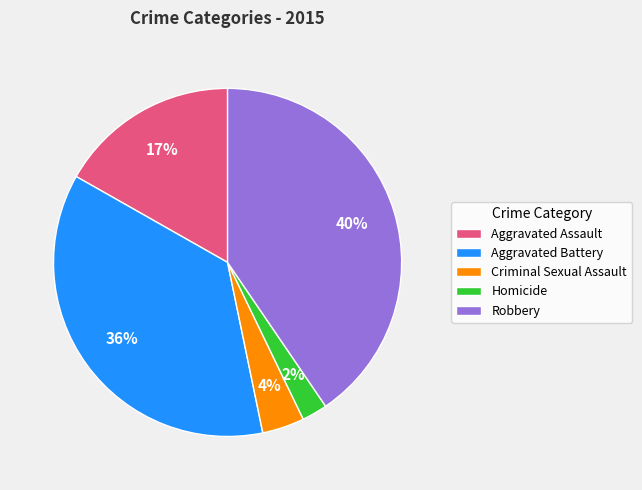

The Aggravated Assault slice represents 17% of the pie. True or false?

True